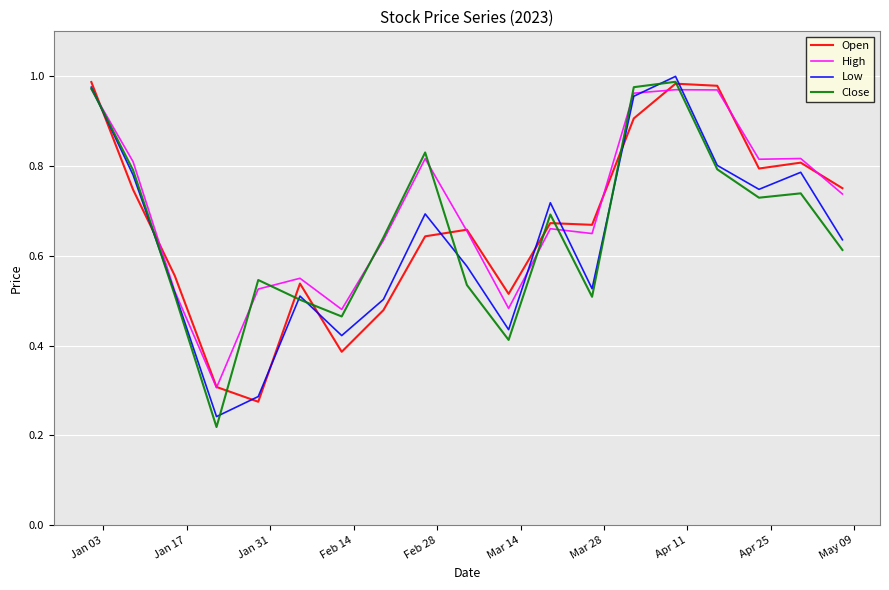

True or false: Open and Low intersect in this chart.

True